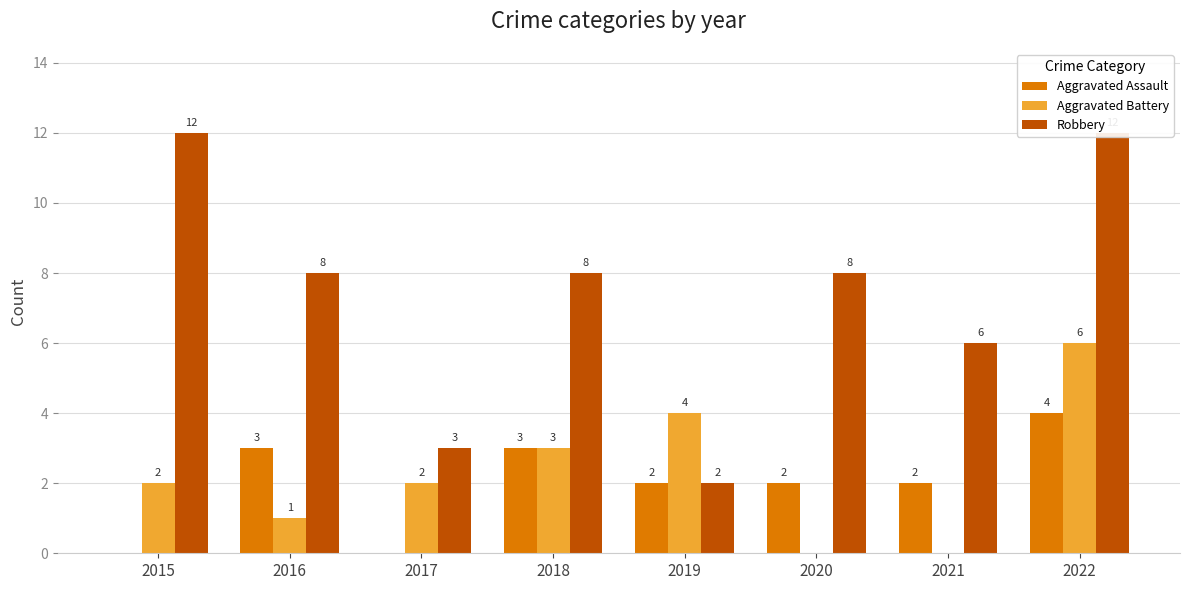

Which series has the largest total across all categories?

Robbery